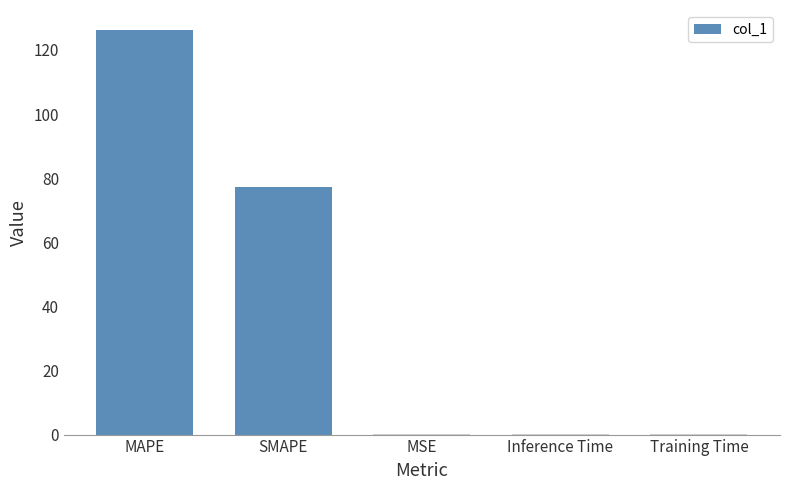

What is the sum of all values?

203.7